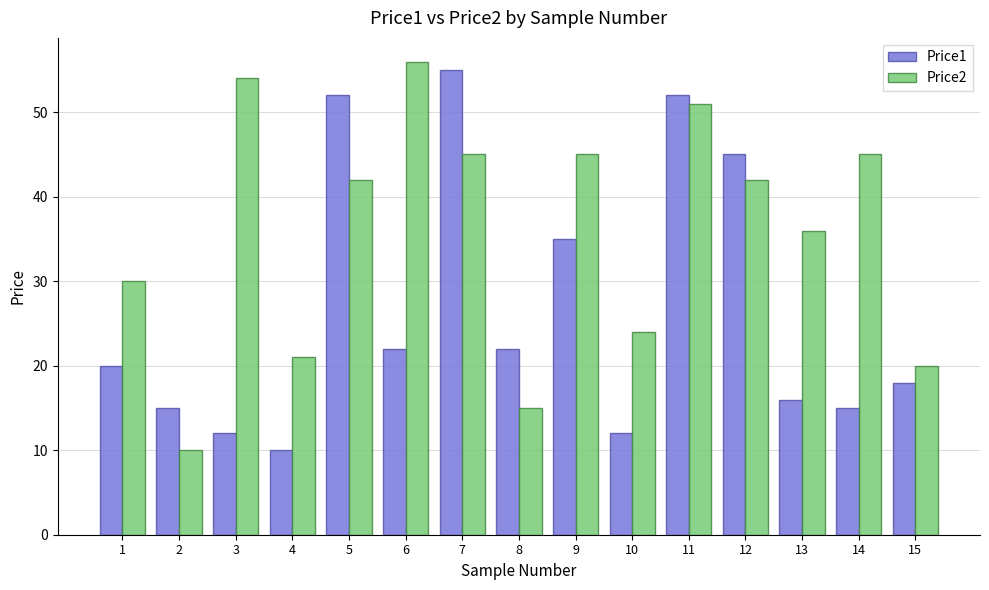

What is the minimum value for Price1?

10